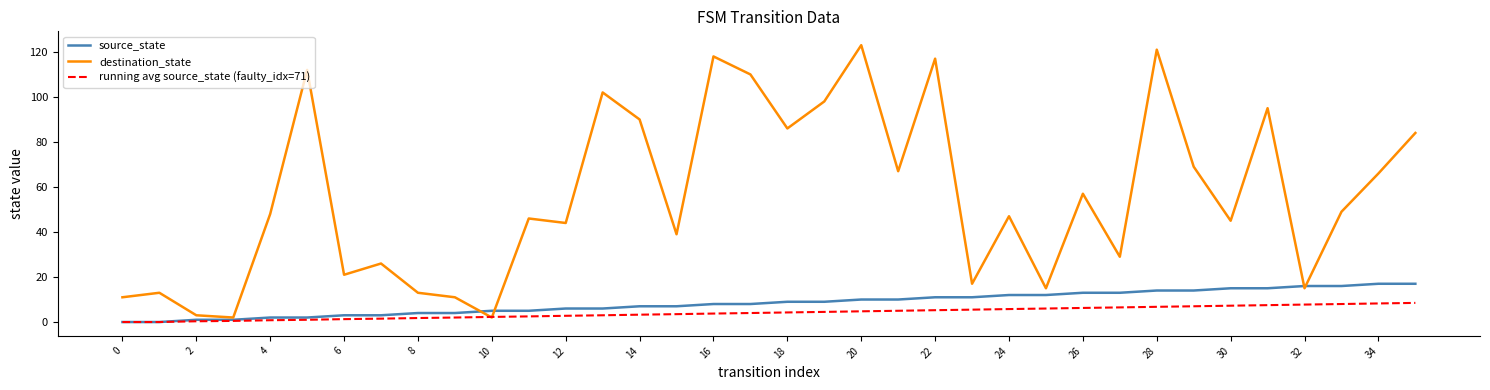

Which series has the largest range (max minus min)?

destination_state